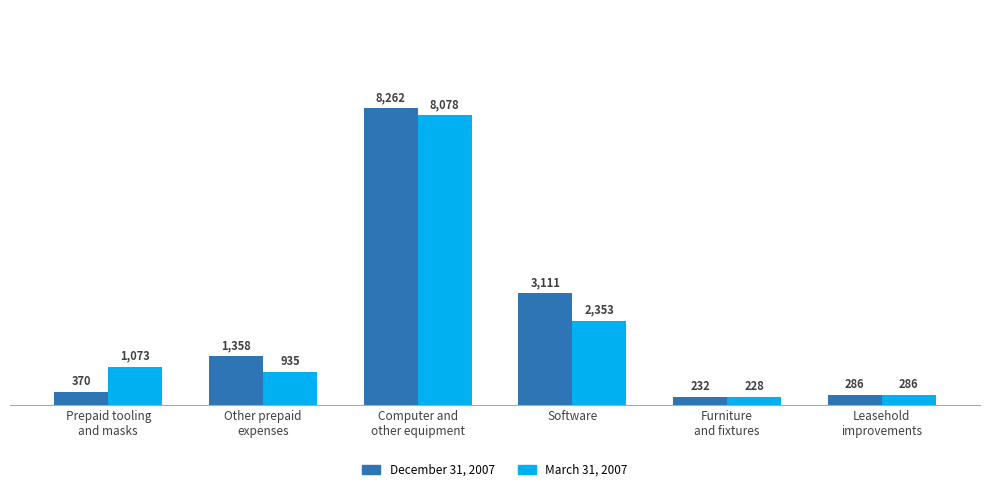

Rank the series by their maximum value, from lowest to highest.

March 31, 2007, December 31, 2007